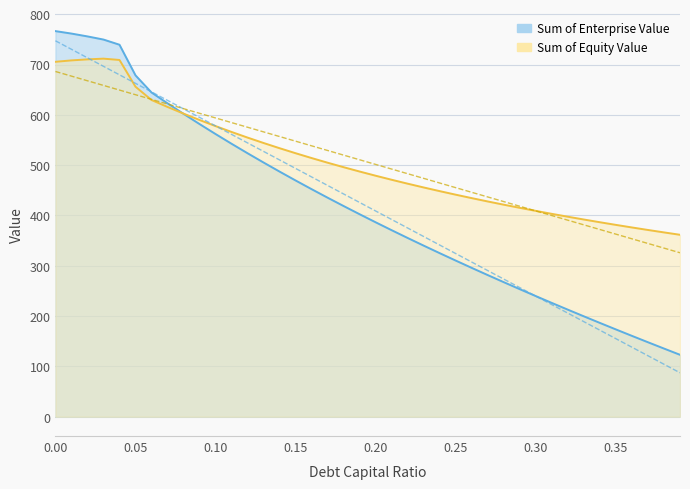

True or false: equity_value has more than 2 points higher than both neighbors.

False